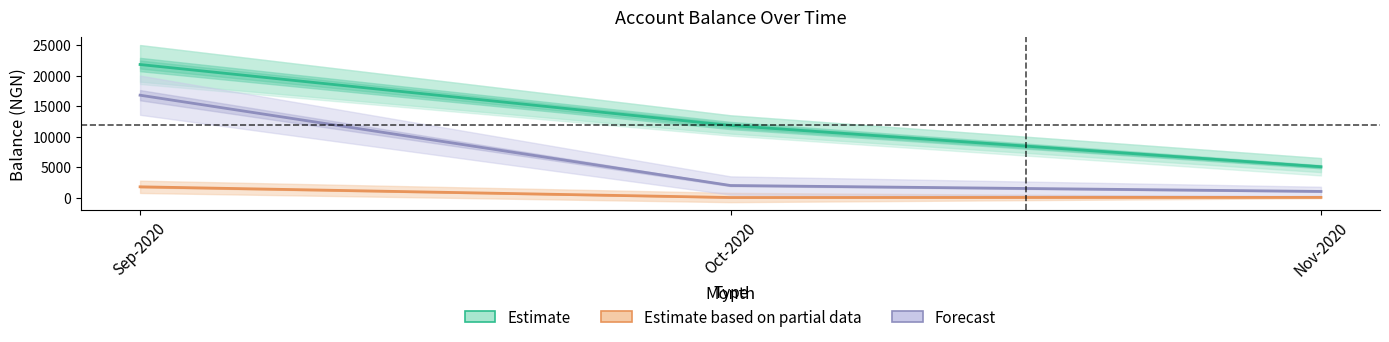

At which label is Estimate based on partial data closest to 915?

Nov-2020